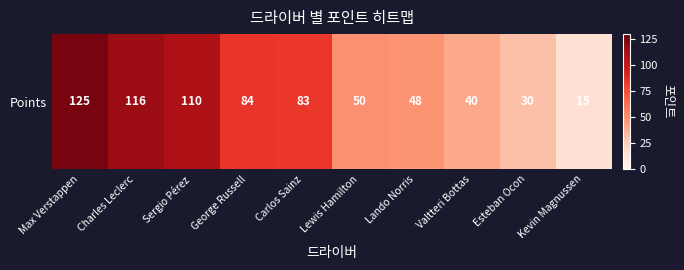

What is the smallest value displayed?

15